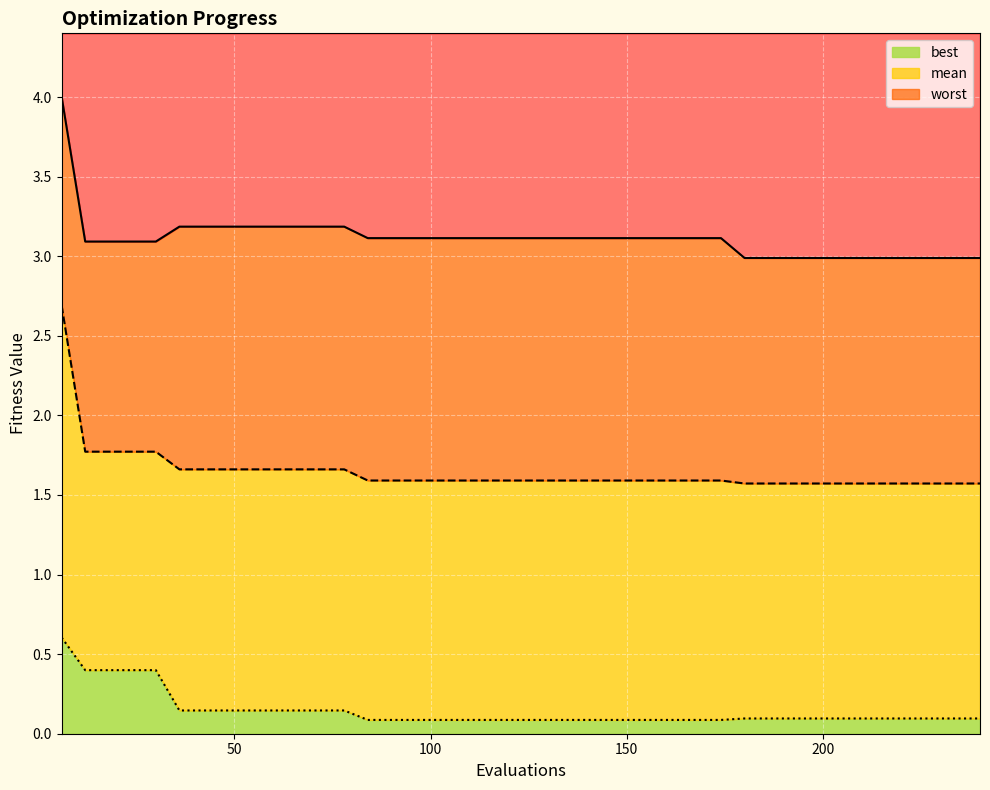

What is the sum of all worst values?

124.5